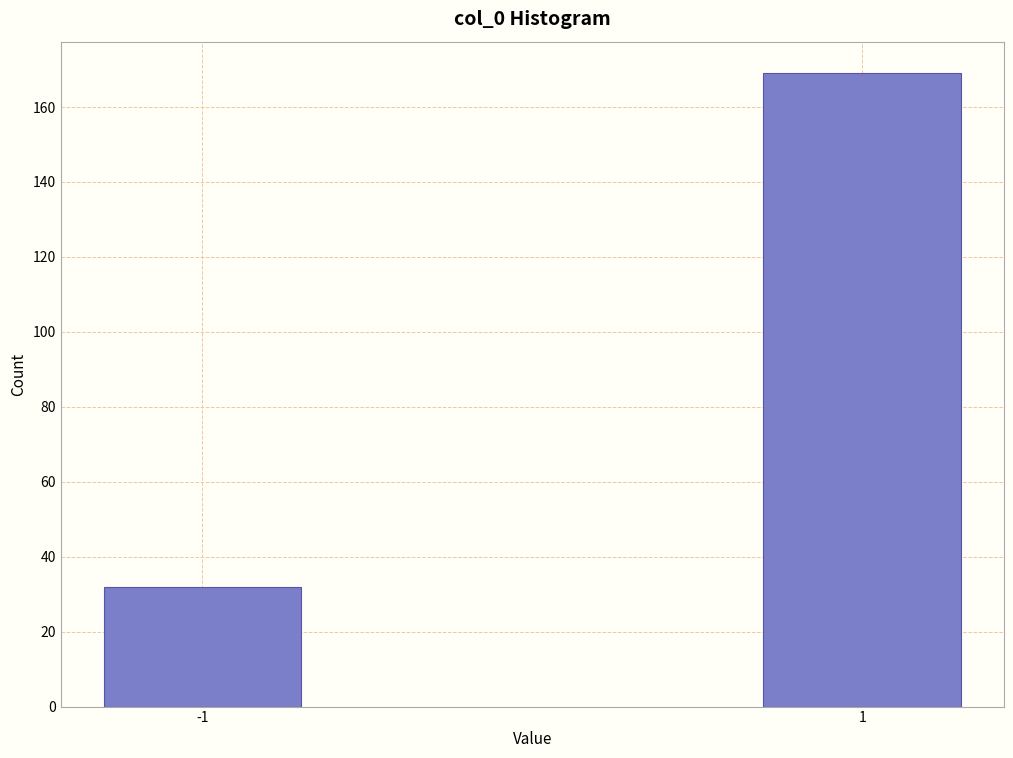

Reading left to right, extract all data points from this chart.

-1=32	1=169